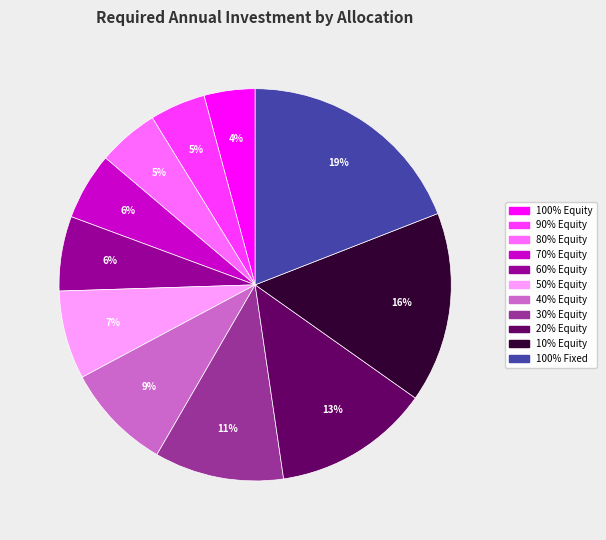

What percentage is the 50% Equity slice, to the nearest percent?

7%